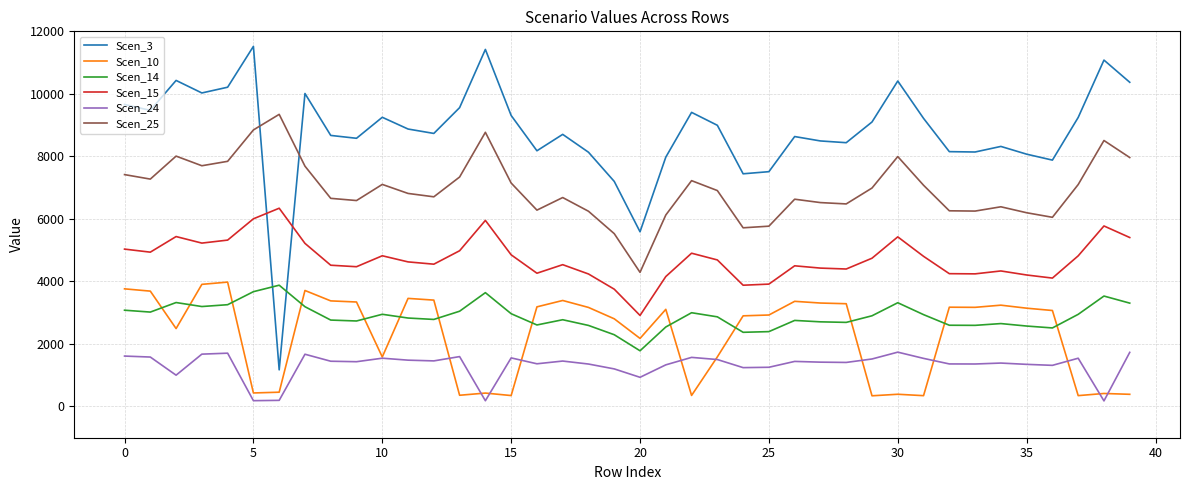

Which series has the largest total across all categories?

Scen_3